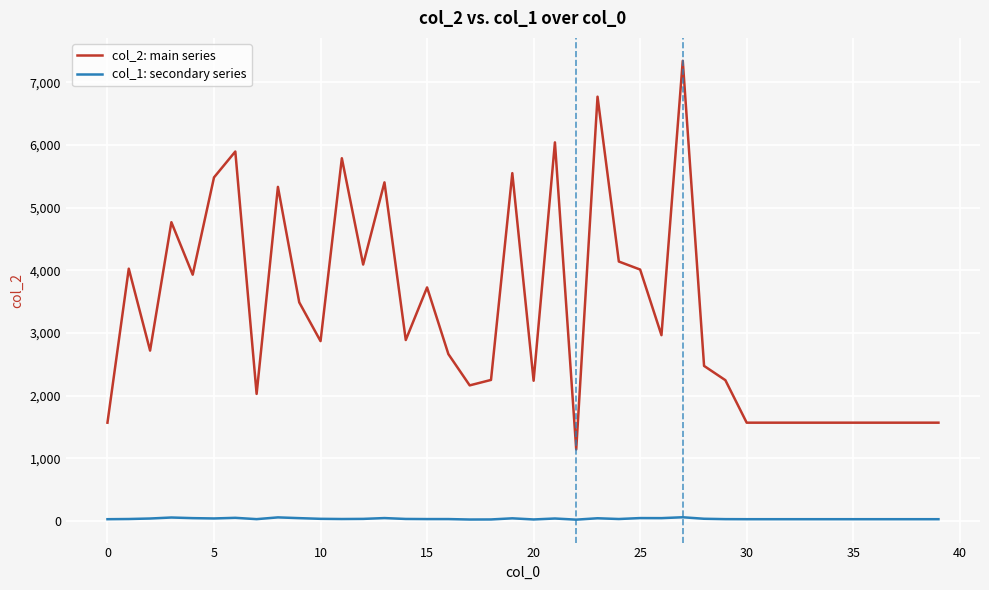

Rank the series by their average value, from lowest to highest.

col_1: secondary series, col_2: main series